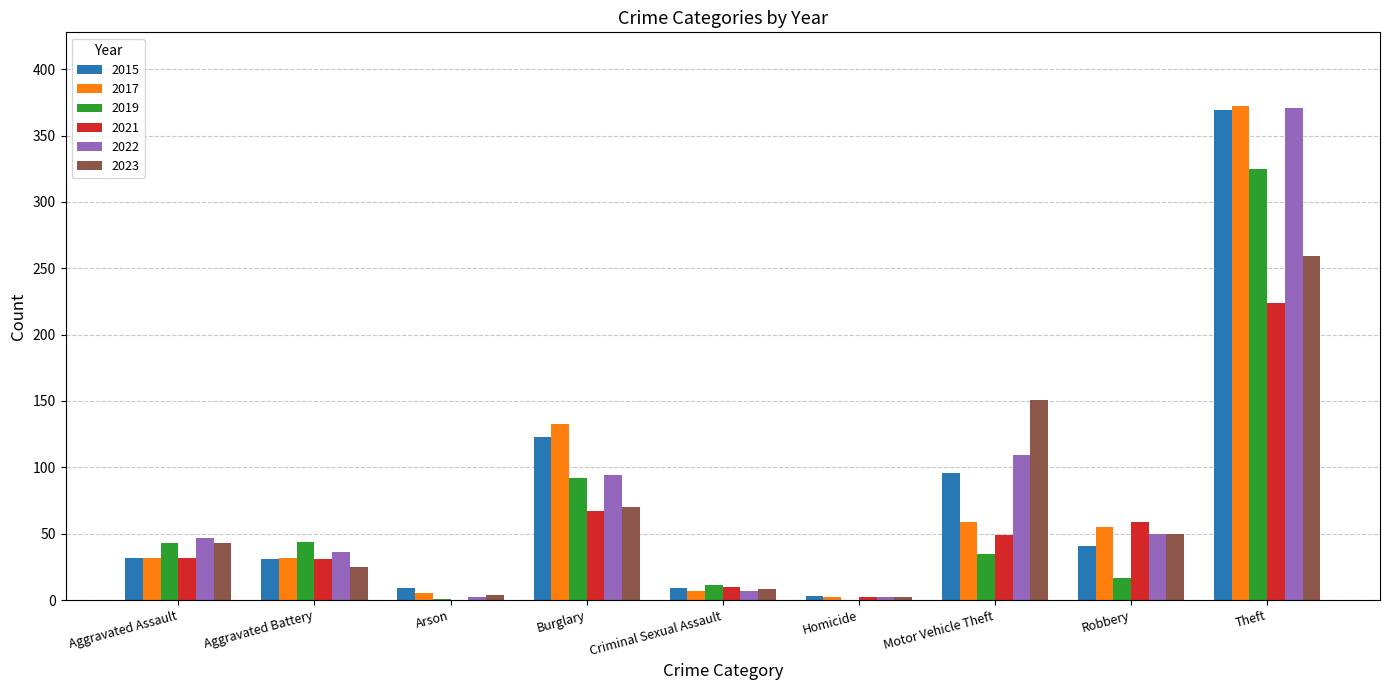

At which label is 2022 closest to 186?

Motor Vehicle Theft